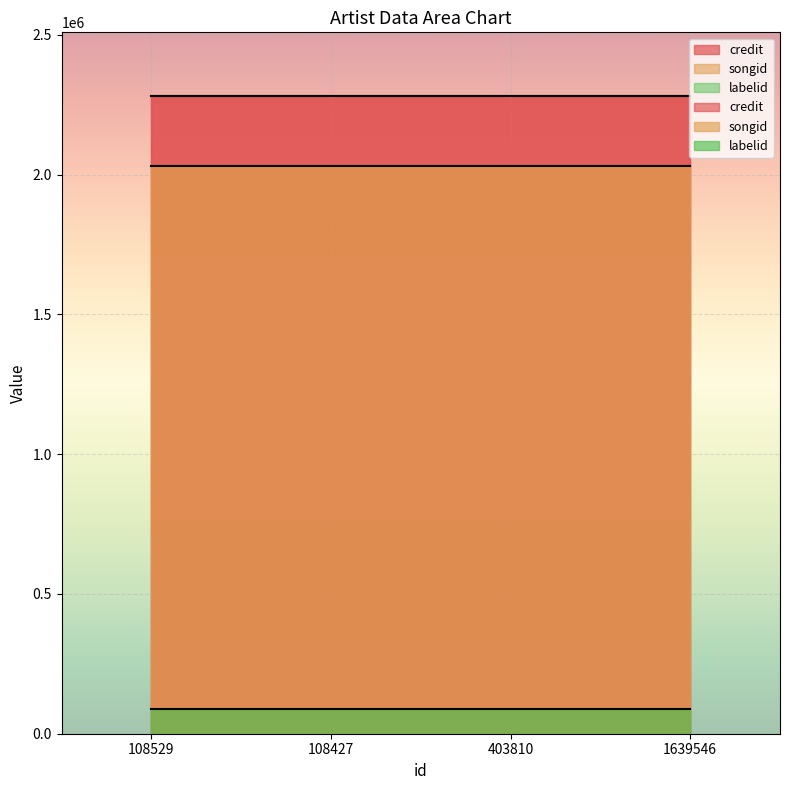

What is the sum of the labelid values at 1639546 and 108529?

179442